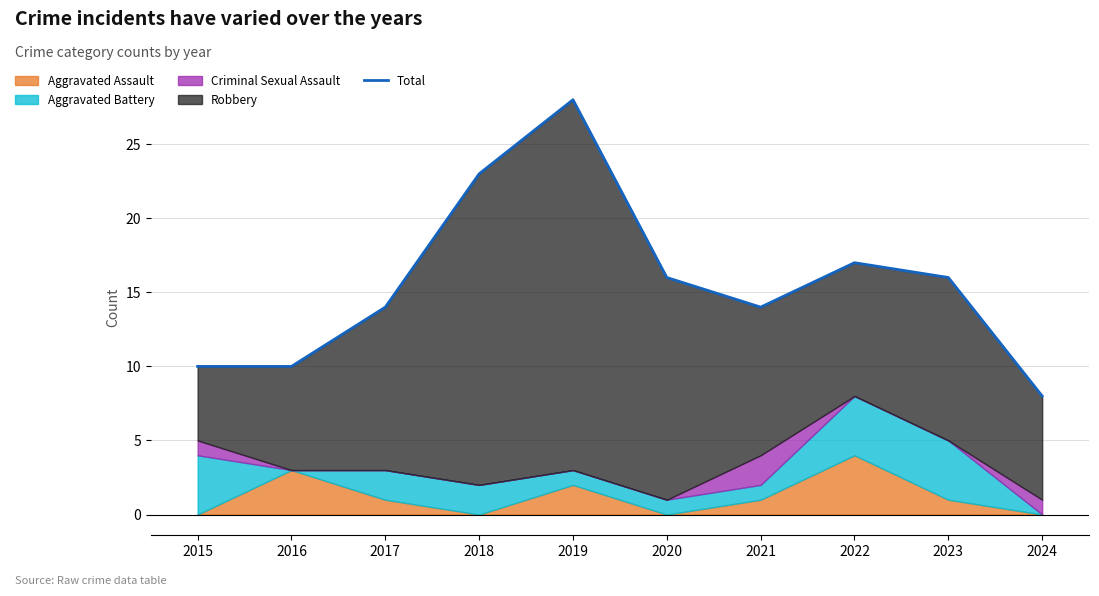

List the labels in order of value, smallest first.

2024, 2015, 2016, 2017, 2021, 2020, 2023, 2022, 2018, 2019